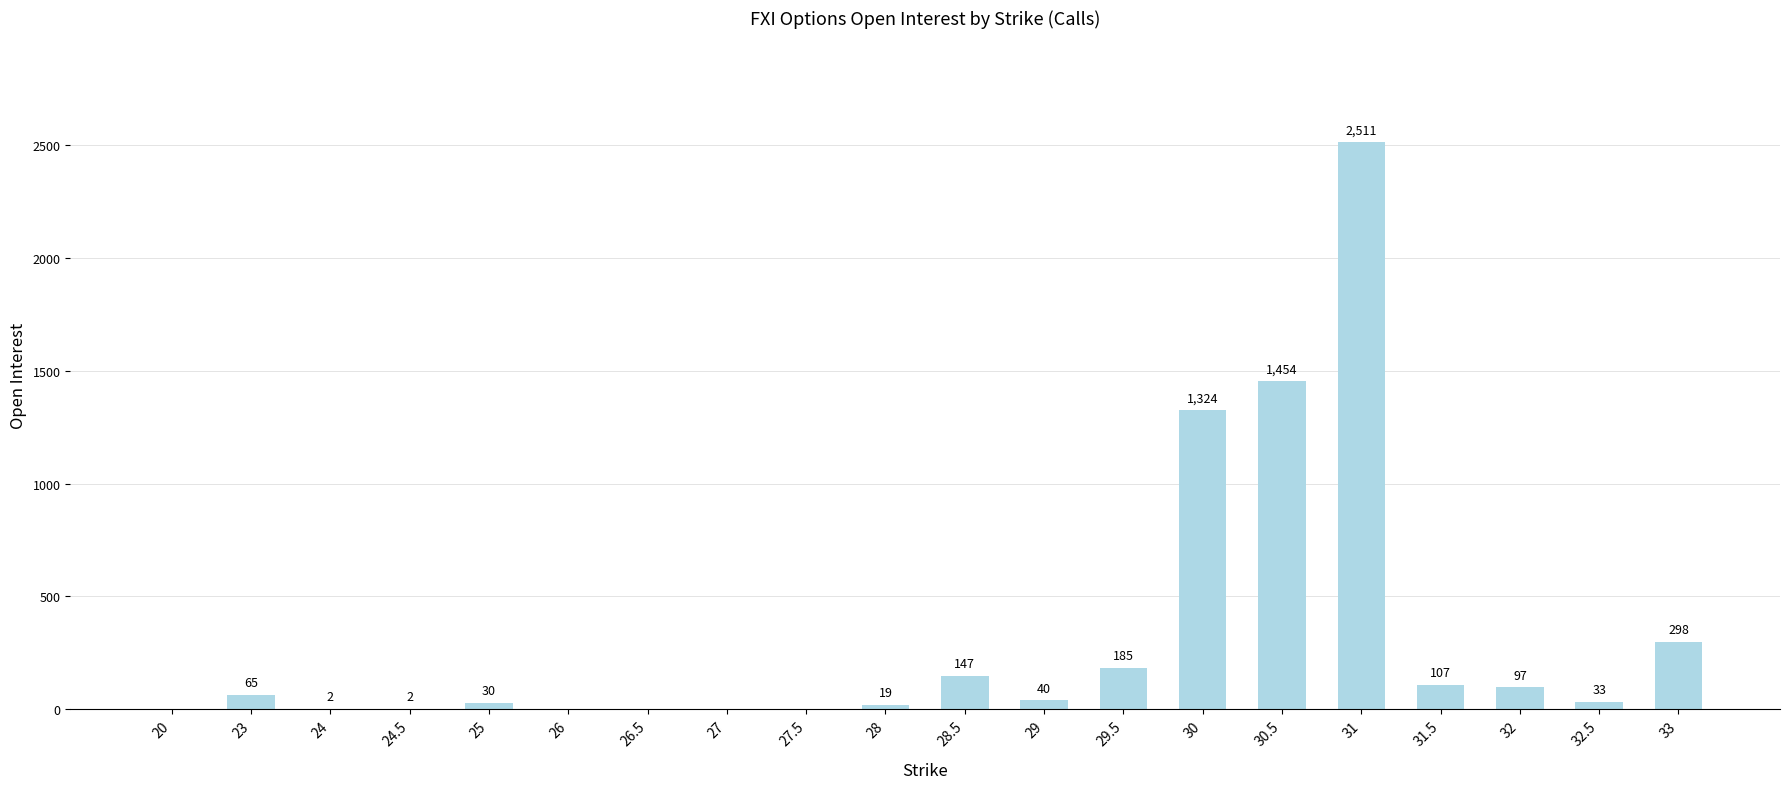

What value does the data have at 28.5?

147